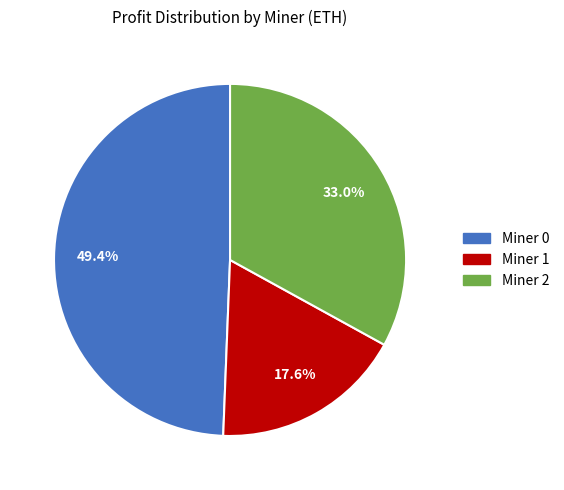

Which slice is the largest?

Miner 0